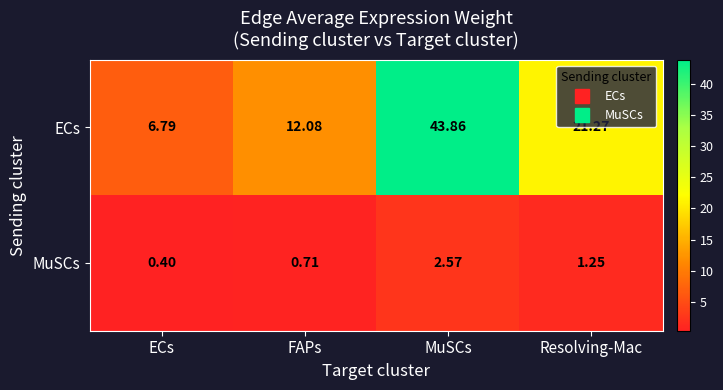

How many series are shown in this chart?

2